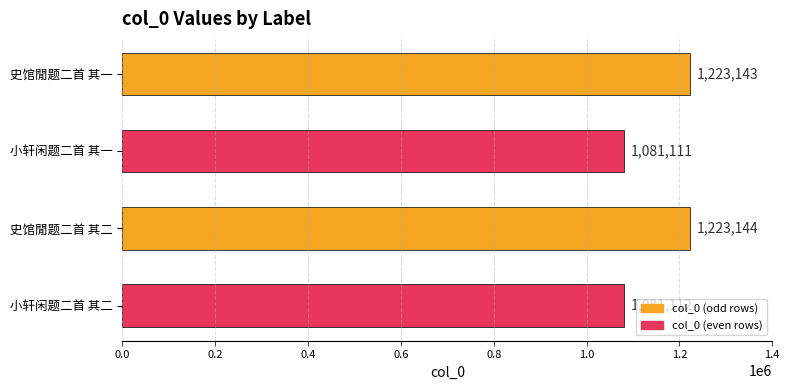

What is the maximum value shown in the chart?

1223144